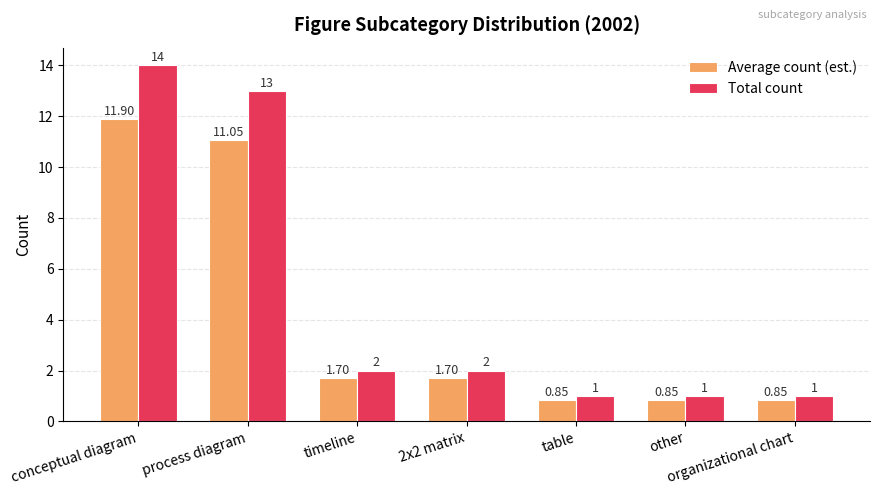

What is the sum of the Average count (est.) values at process diagram and conceptual diagram?

23.0